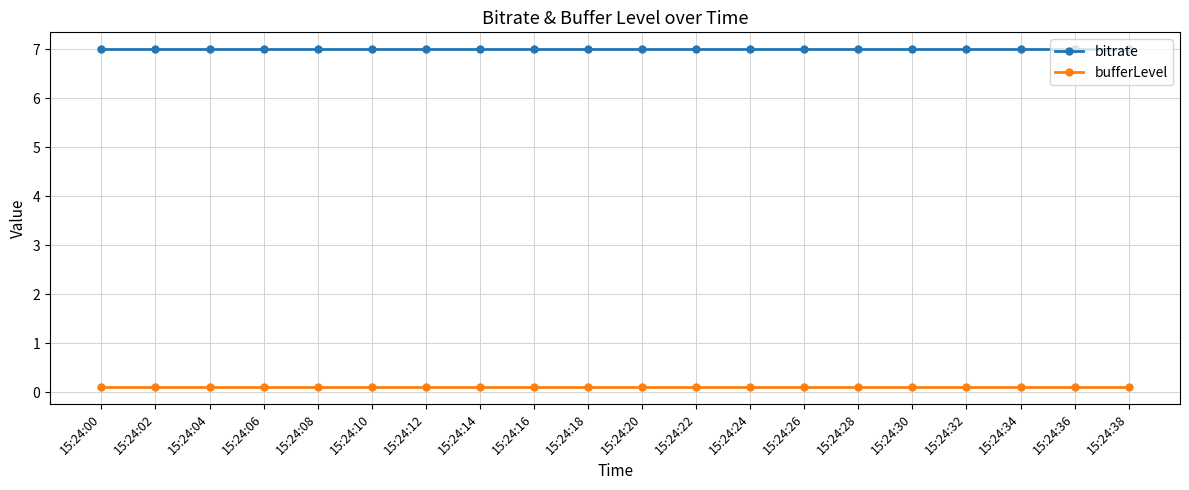

Reading right to left, transcribe all the data shown in this chart.

bitrate: 7.0	7.0	7.0	7.0	7.0	7.0	7.0	7.0	7.0	7.0	7.0	7.0	7.0	7.0	7.0	7.0	7.0	7.0	7.0	7.0
bufferLevel: 0.1	0.1	0.1	0.1	0.1	0.1	0.1	0.1	0.1	0.1	0.1	0.1	0.1	0.1	0.1	0.1	0.1	0.1	0.1	0.1